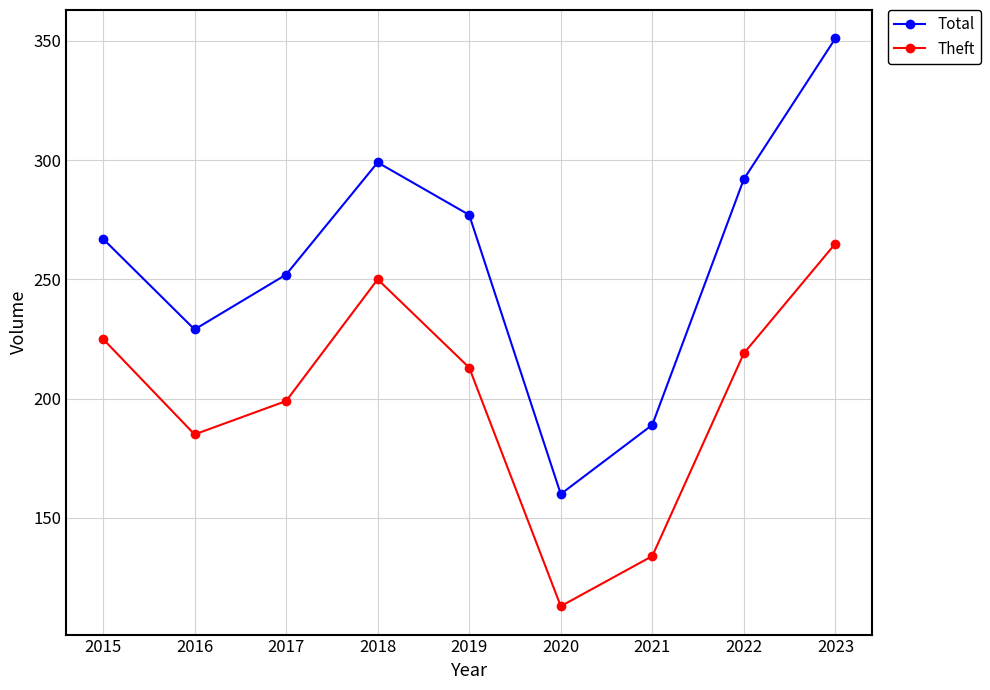

The Theft series shows 379 at 2023. True or false?

False